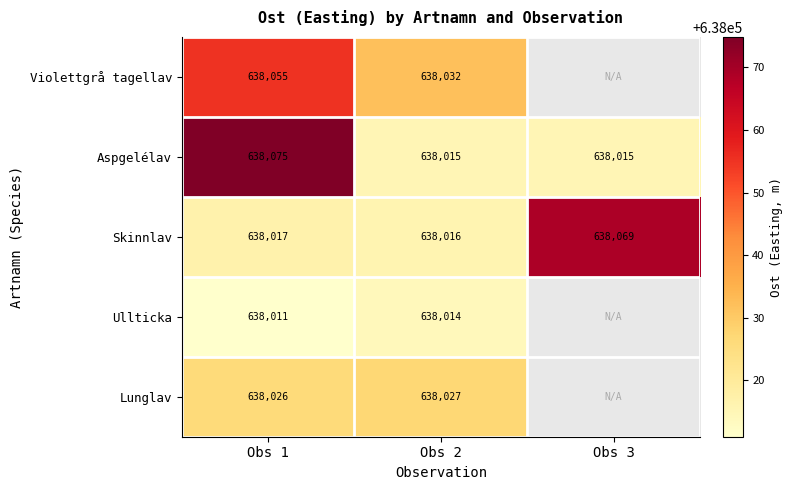

At Obs 1, list the series in order from smallest to largest.

Ullticka, Skinnlav, Lunglav, Violettgrå tagellav, Aspgelélav